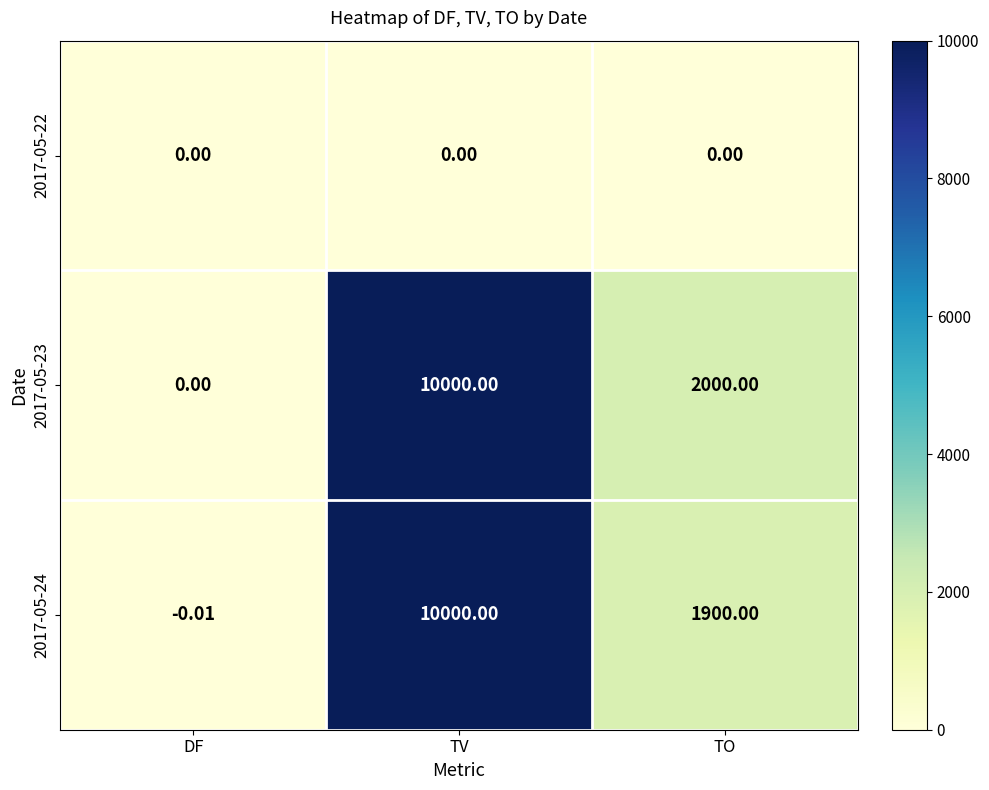

What is the greatest value displayed?

10000.0